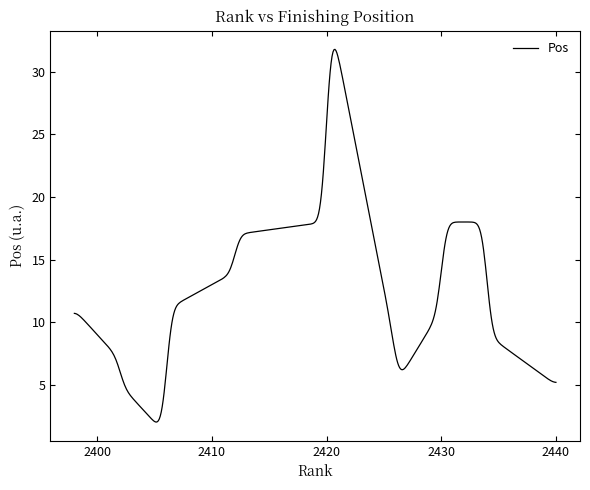

What is the maximum value shown in the chart?

31.8